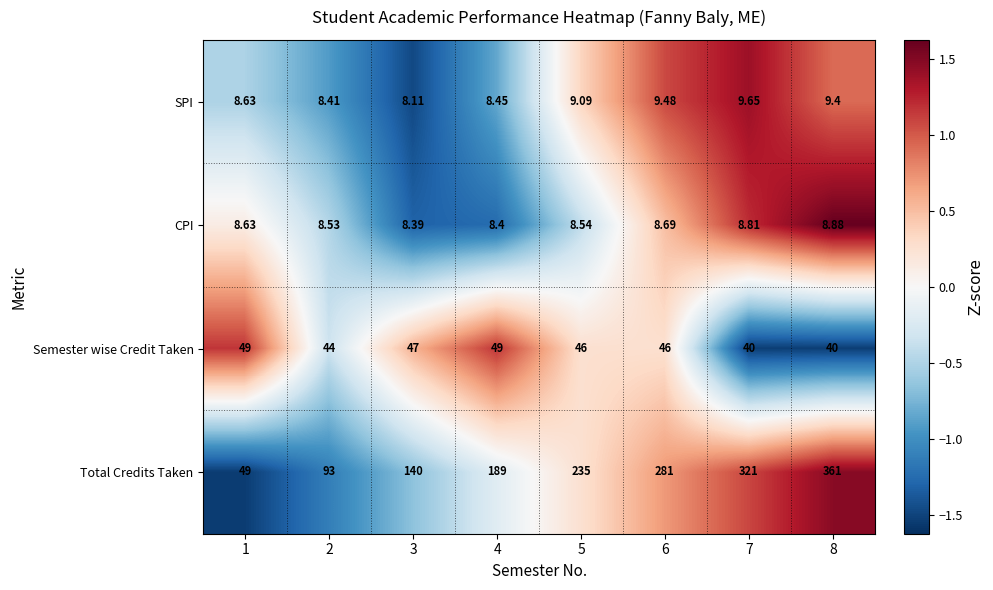

How many categories are shown in the chart?

8